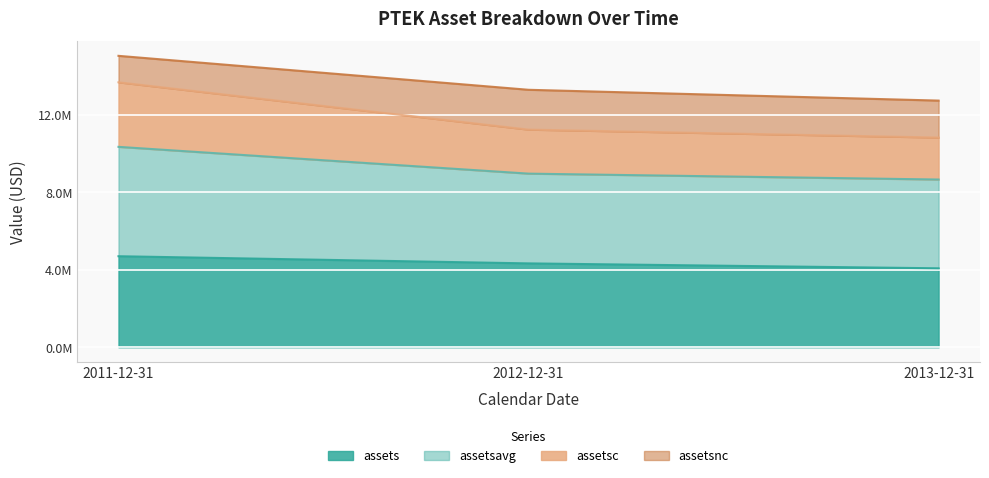

The assetsc series shows 6323349 at 2011-12-31. True or false?

False